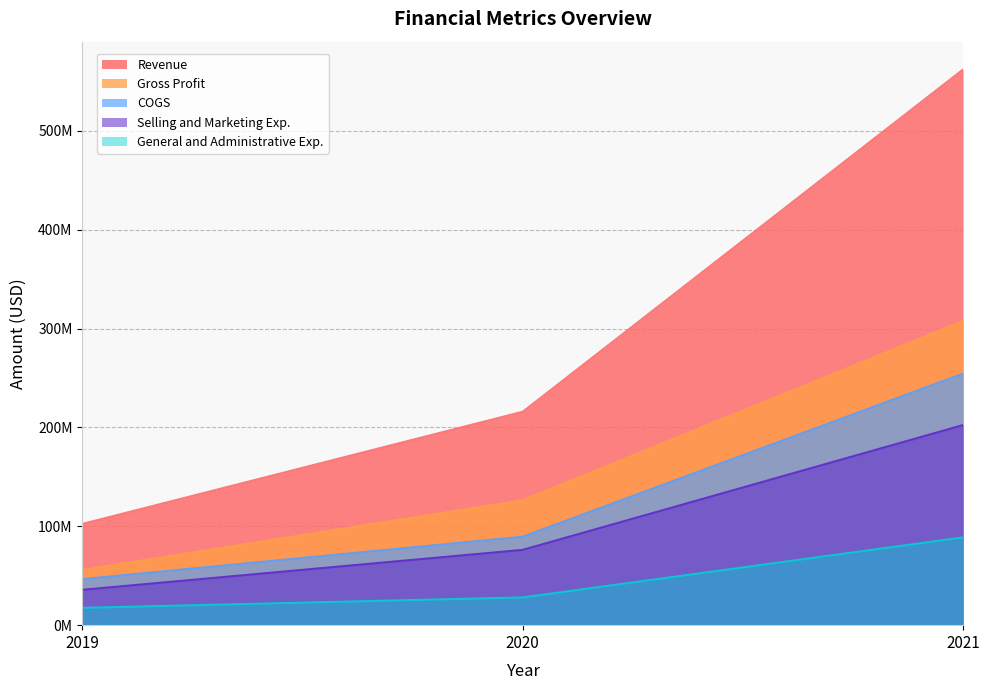

Count the Selling and Marketing Exp. values in the range 35757000 to 202465000.

3